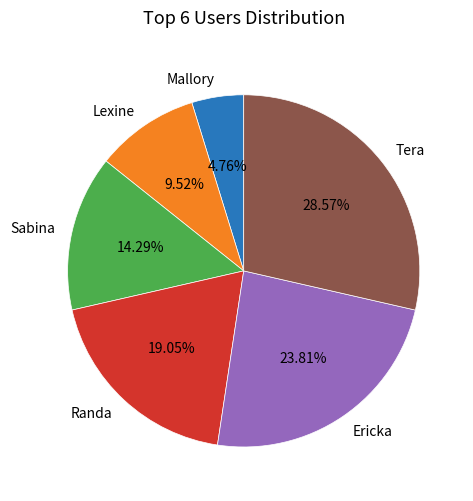

Rank the categories by value from lowest to highest.

Mallory, Lexine, Sabina, Randa, Ericka, Tera